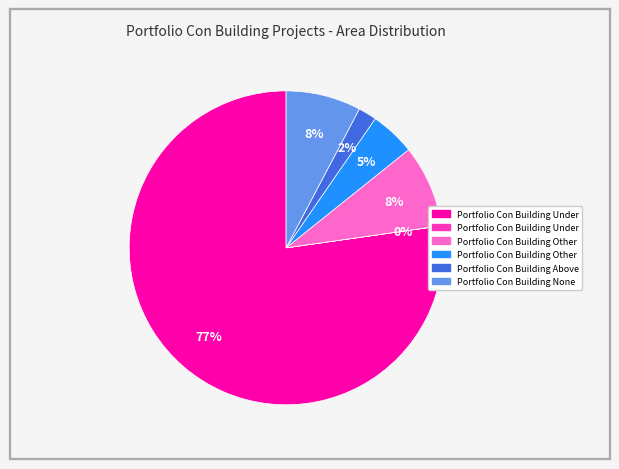

Is there a majority slice in this chart?

Yes